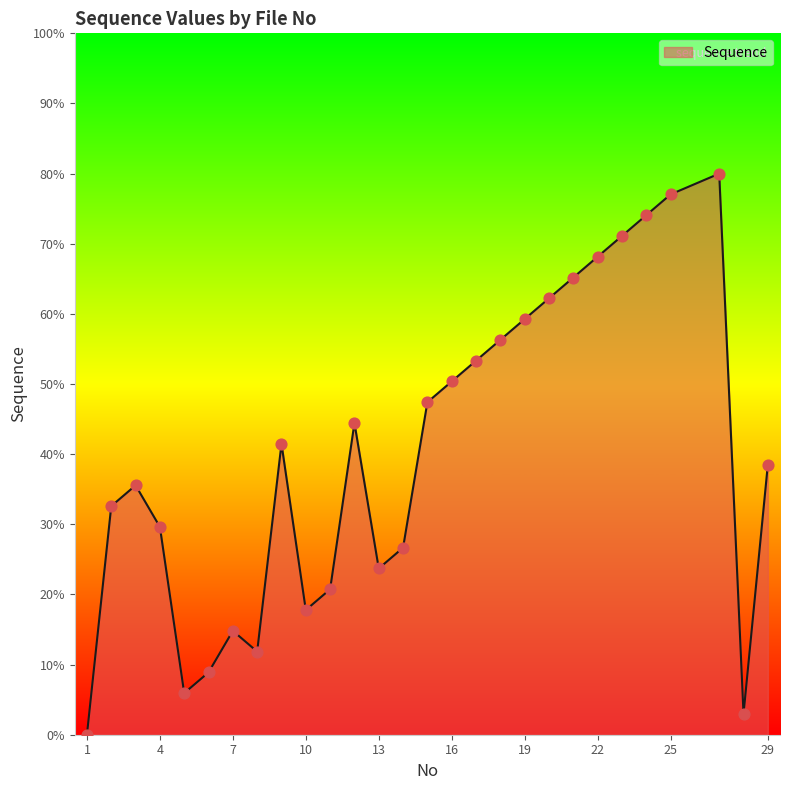

What is the greatest value displayed?

80.0